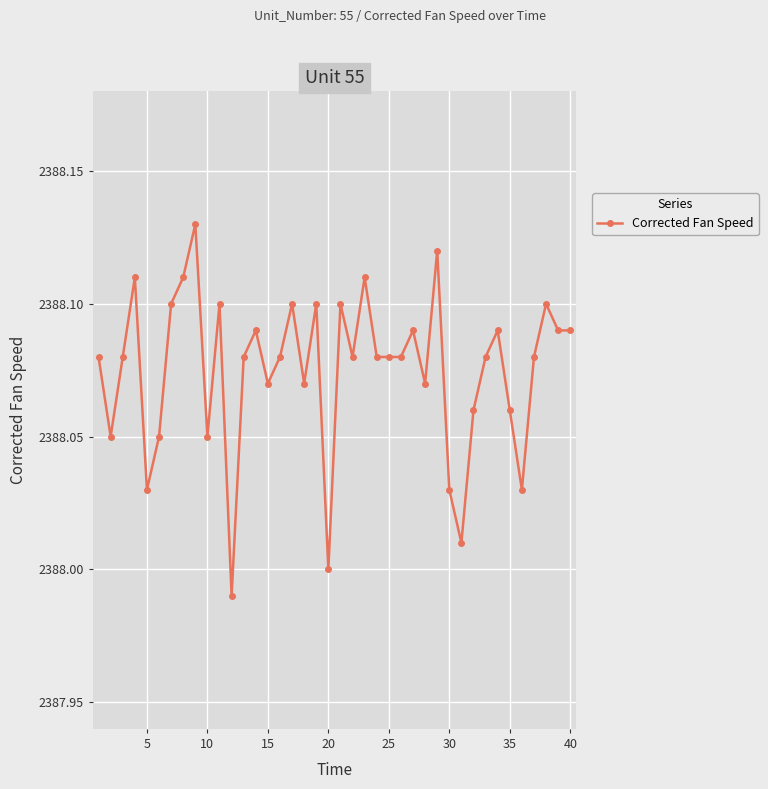

What is the sum of all values?

95523.0